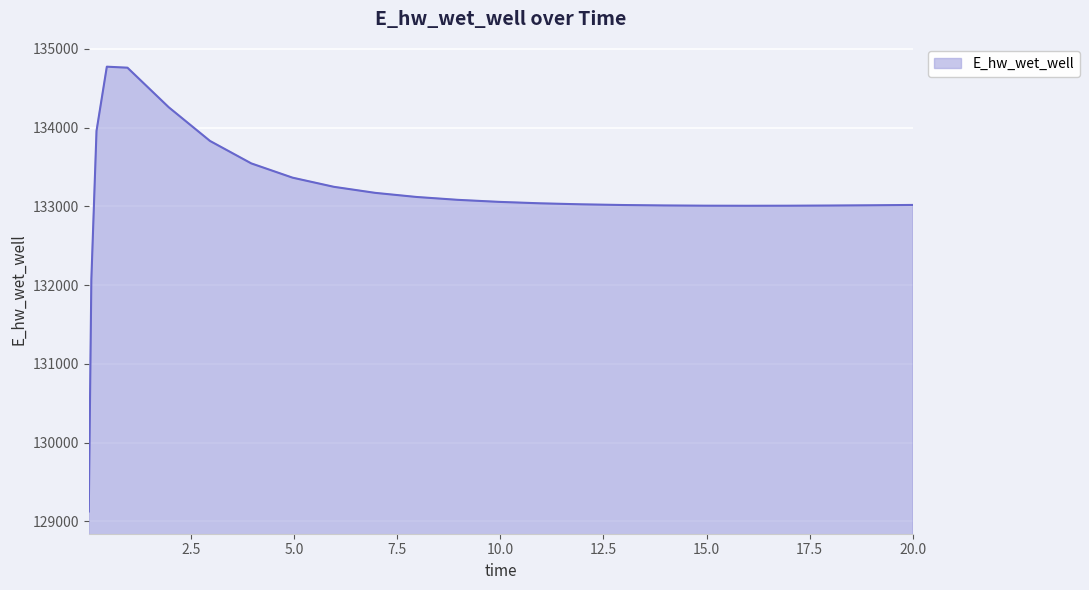

What is the difference between the maximum and minimum values?

5649.6